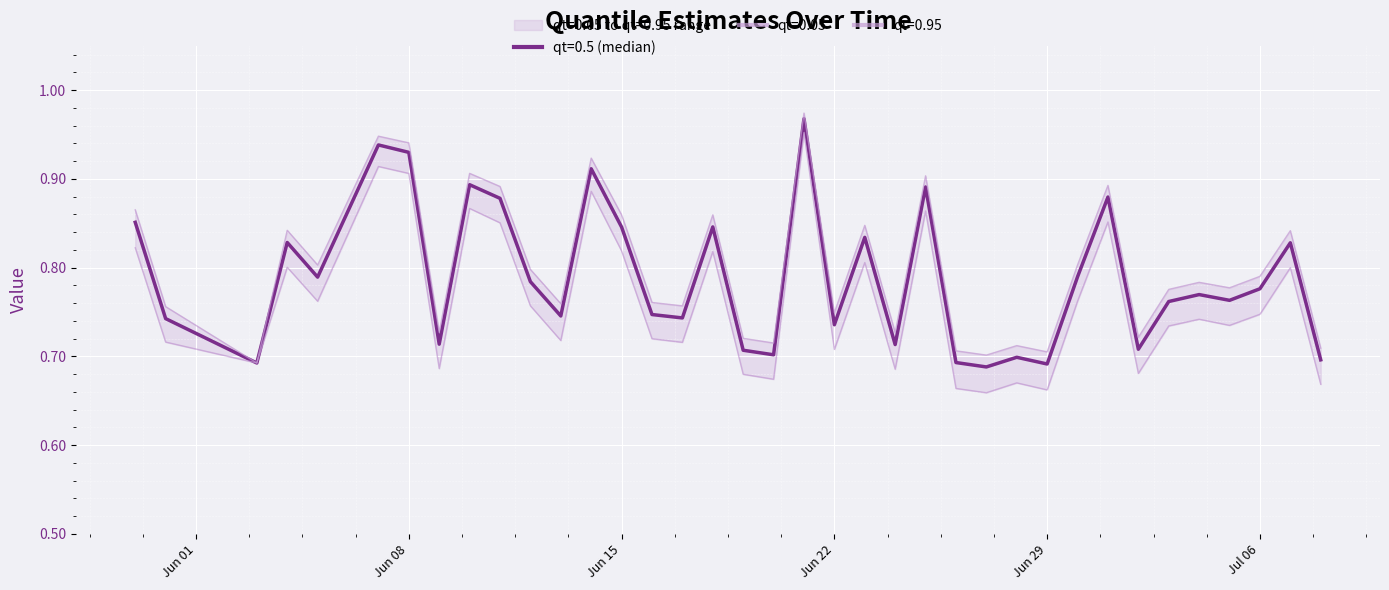

What is the difference between the maximum and minimum values in the qt=0.95 series?

0.3